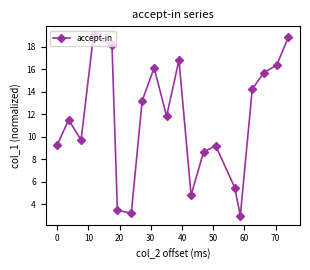

What is the average value?

11.4